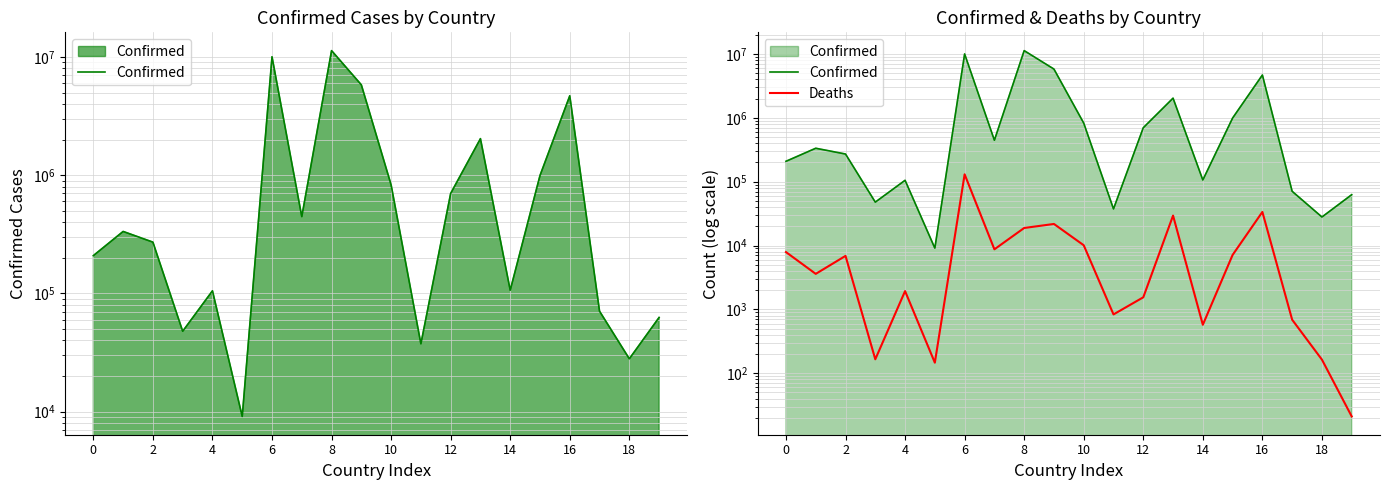

How many interior local valleys does the Confirmed series have?

6